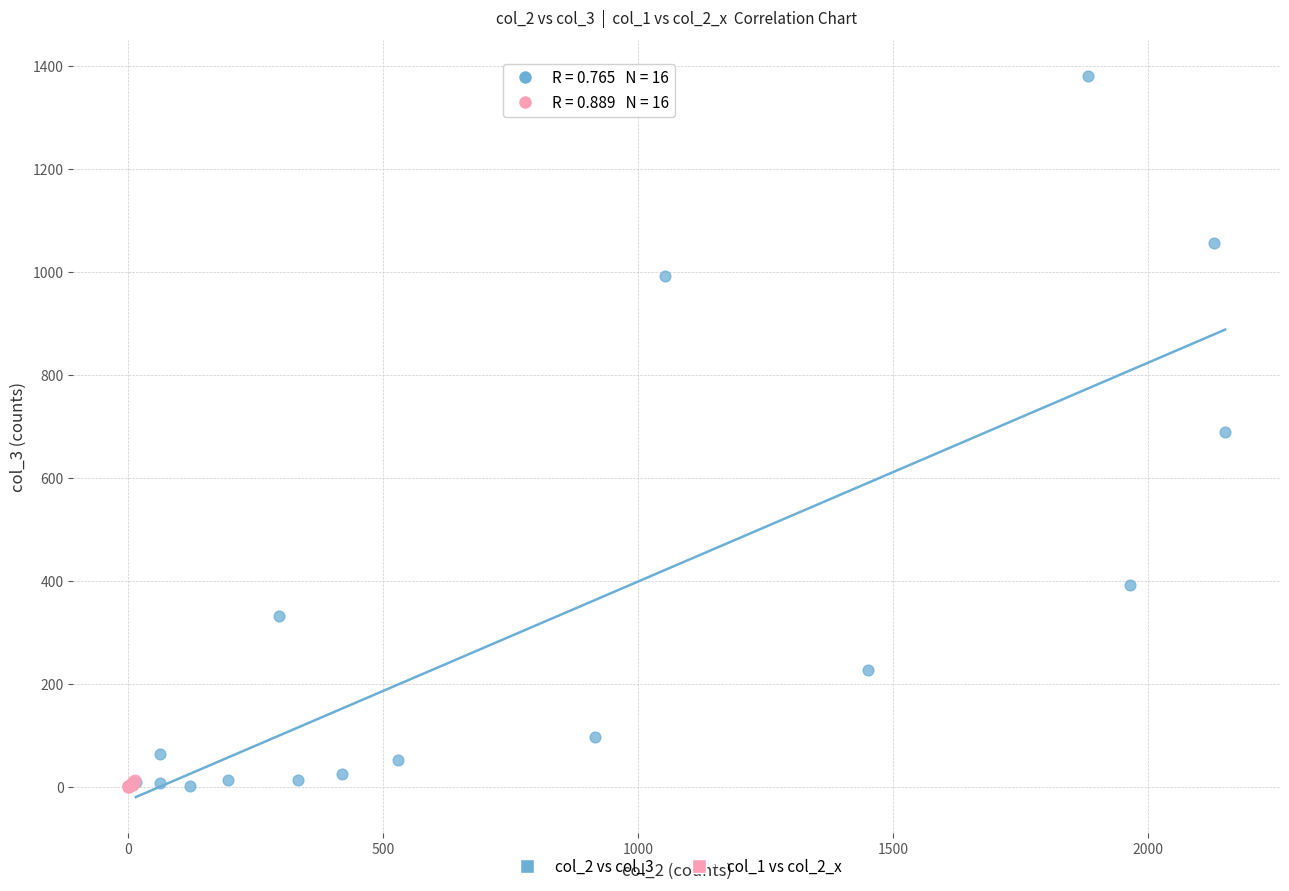

Which series has the widest spread of Y values?

col_2 vs col_3